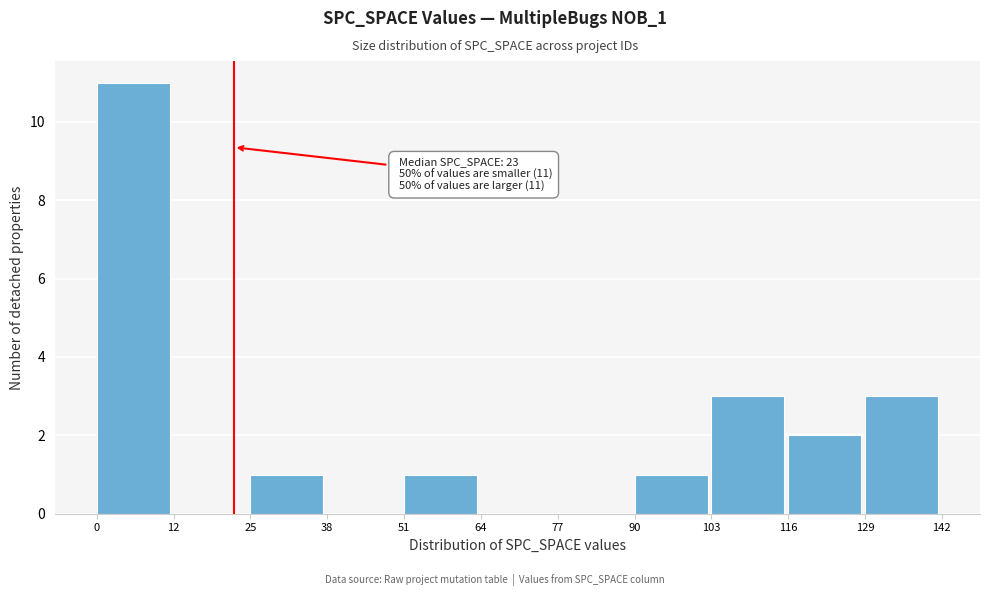

Over which range of the x-axis is the bar tallest?

0 to 12